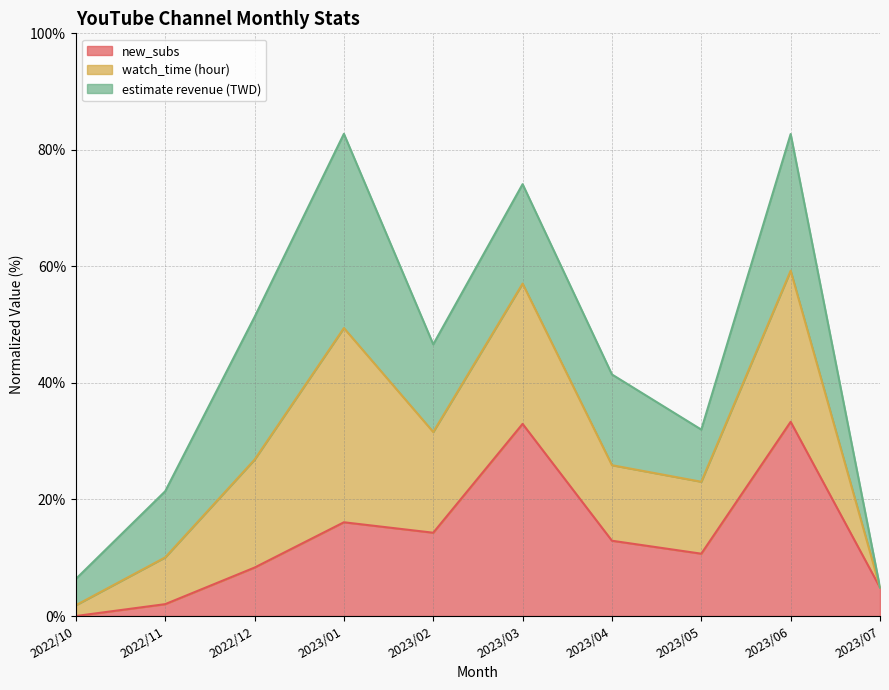

Does the chart have visible grid lines?

Yes